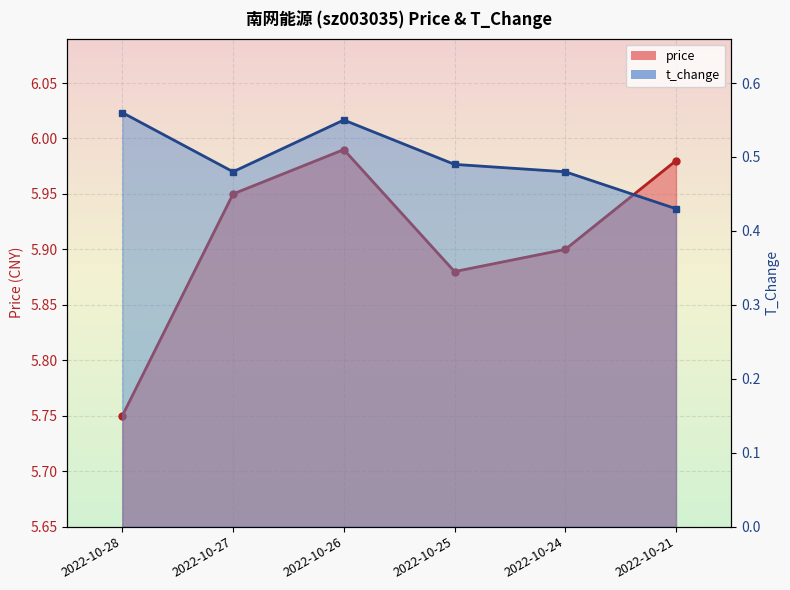

Reading left to right, extract all data points from this chart.

price: 5.8	6.0	6.0	5.9	5.9	6.0
t_change: 0.6	0.5	0.6	0.5	0.5	0.4